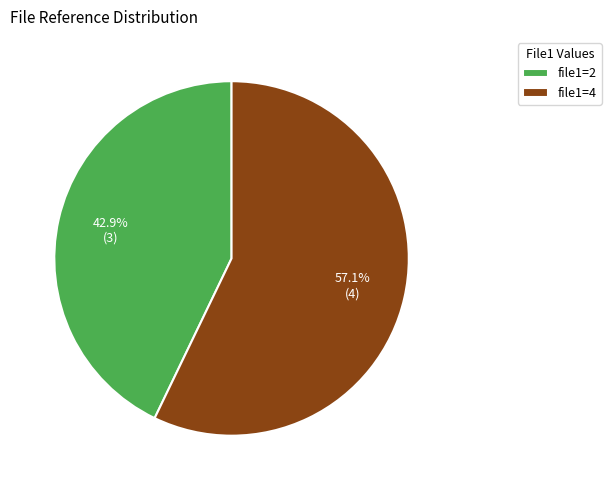

Which category has the biggest portion of the pie?

file1=4